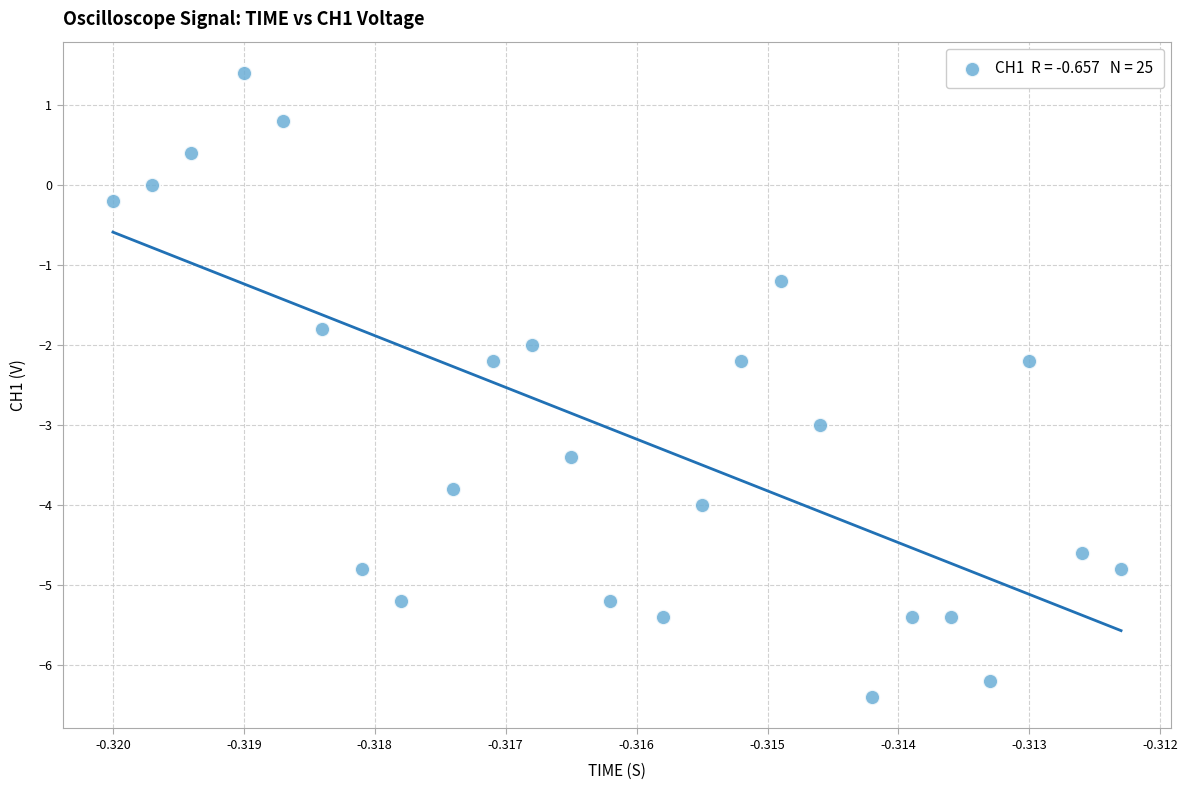

What is the range of Y values (max minus min)?

7.8